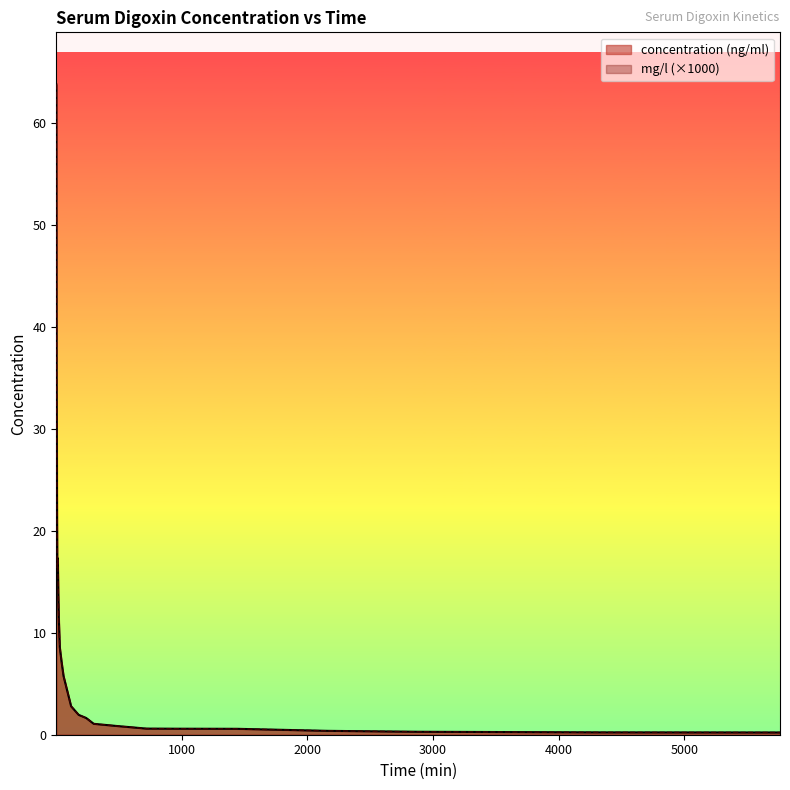

At which category is the sum across all series the highest?

2